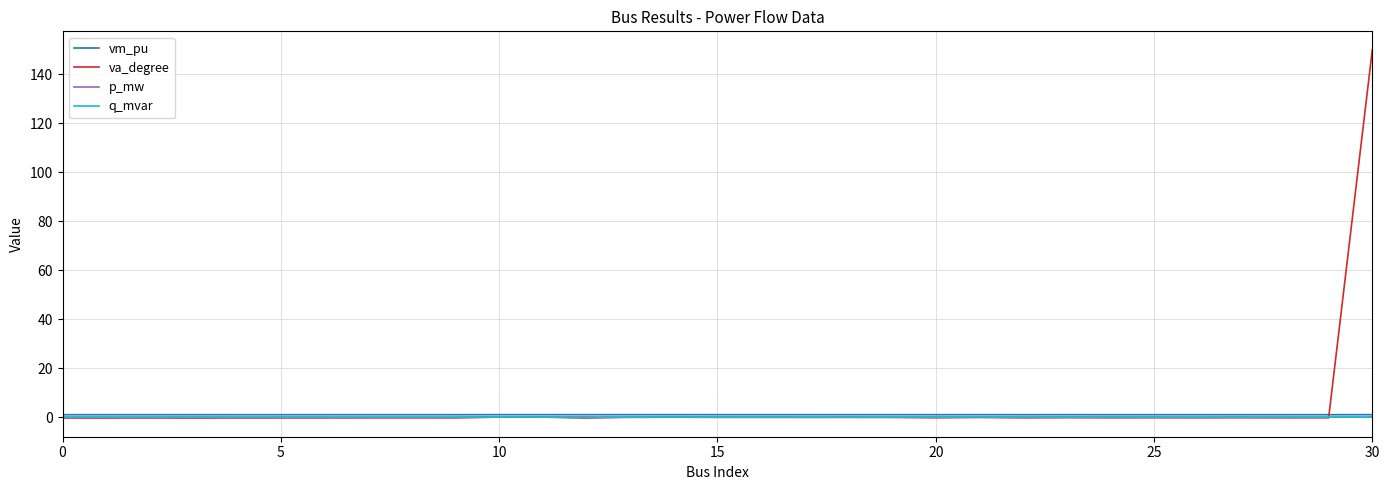

Which series has the largest range (max minus min)?

va_degree